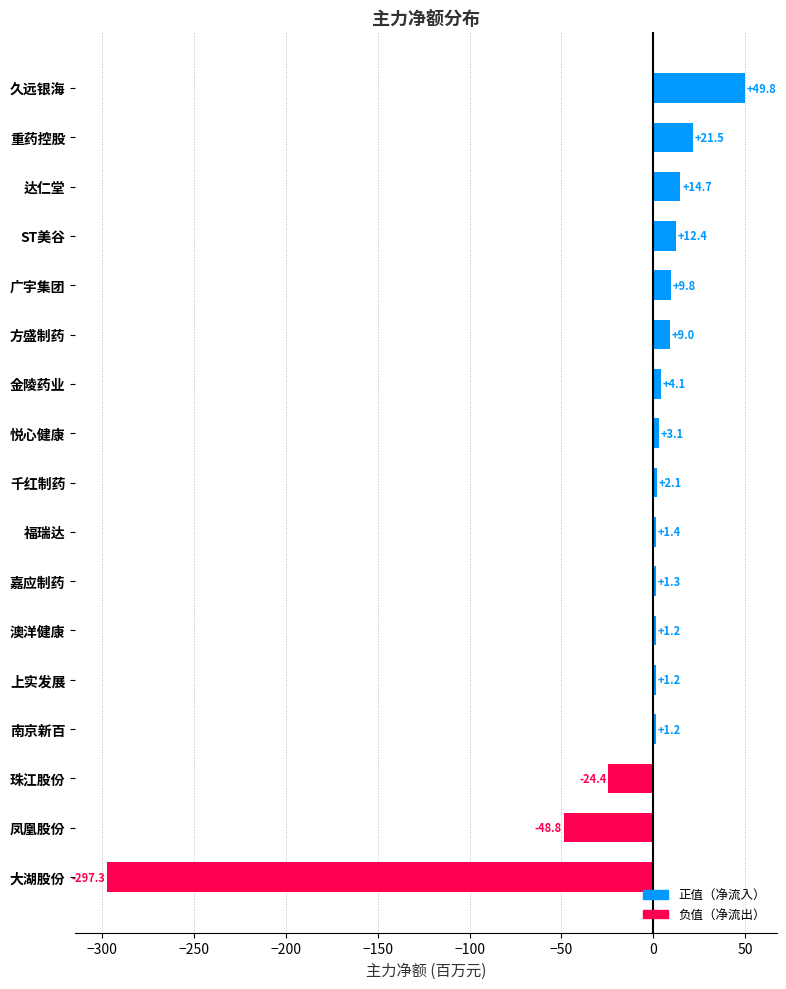

What is the minimum value shown in the chart?

-297.3